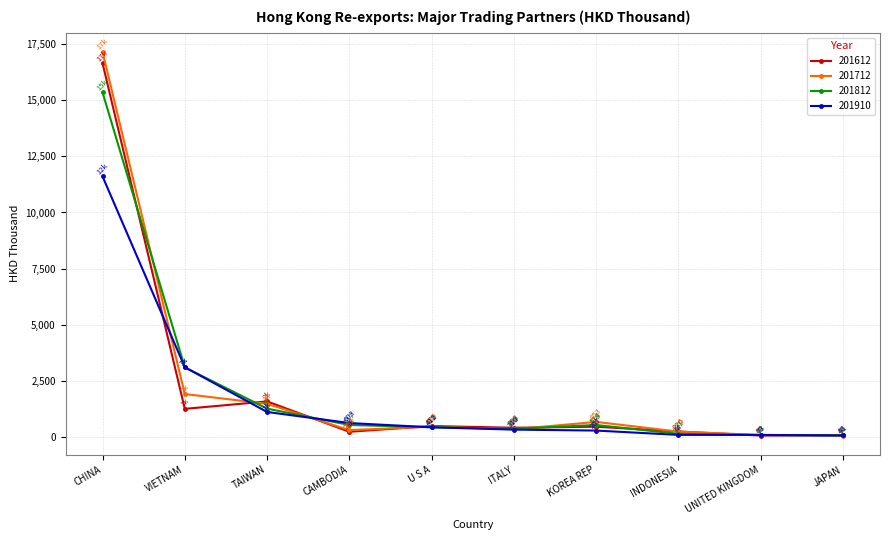

At ITALY, list the series in order from smallest to largest.

201910, 201712, 201812, 201612